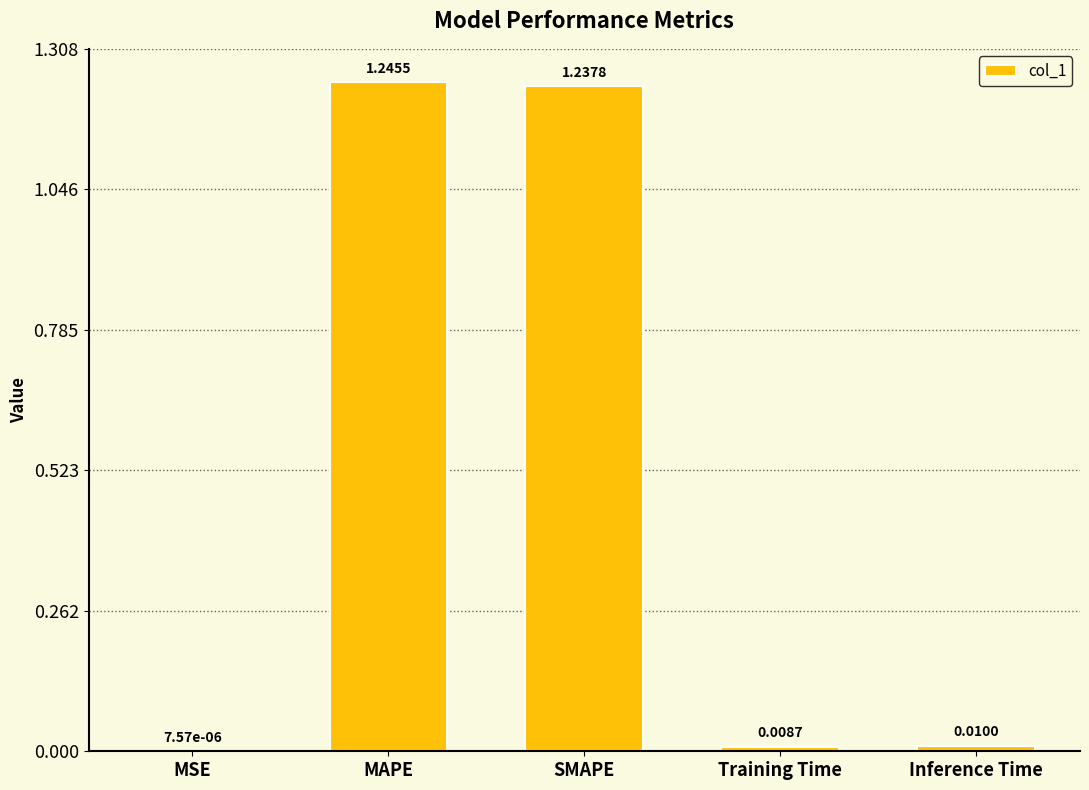

Does the chart contain stacked bars?

No